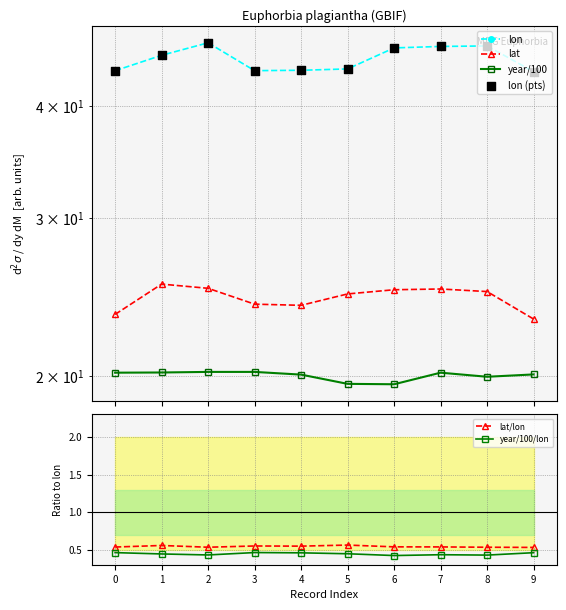

At which category is the sum across all series the highest?

2